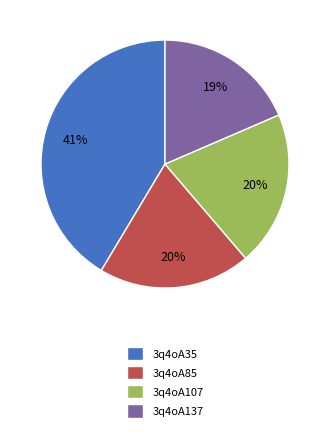

To the nearest percent, what portion does 3q4oA35 represent?

41%